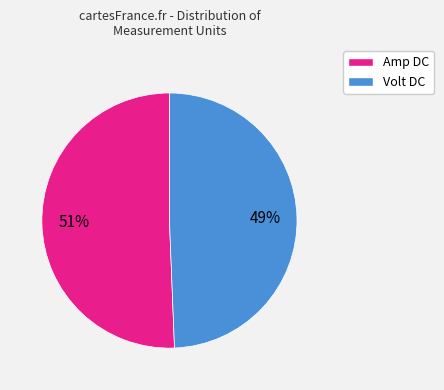

Combined, do Volt DC and Amp DC account for over 50%?

Yes